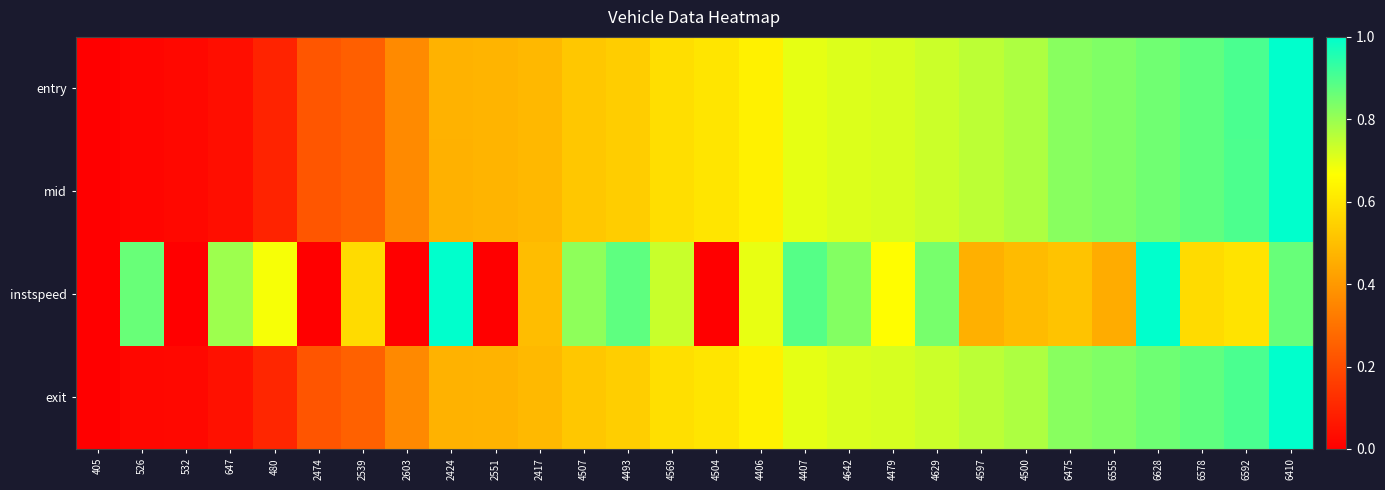

Rank the series at 6555 from lowest to highest value.

instspeed, mid, entry, exit